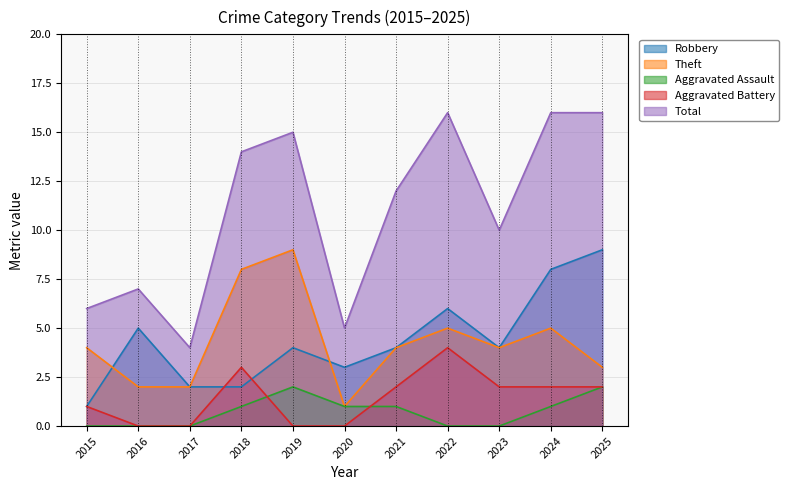

What is the highest value of the Total series?

16